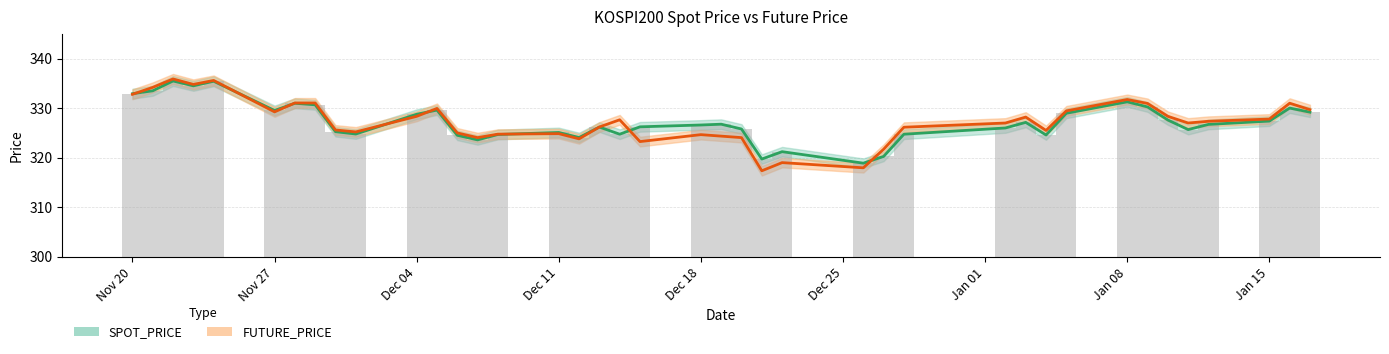

At how many categories does at least one series exceed 318?

40